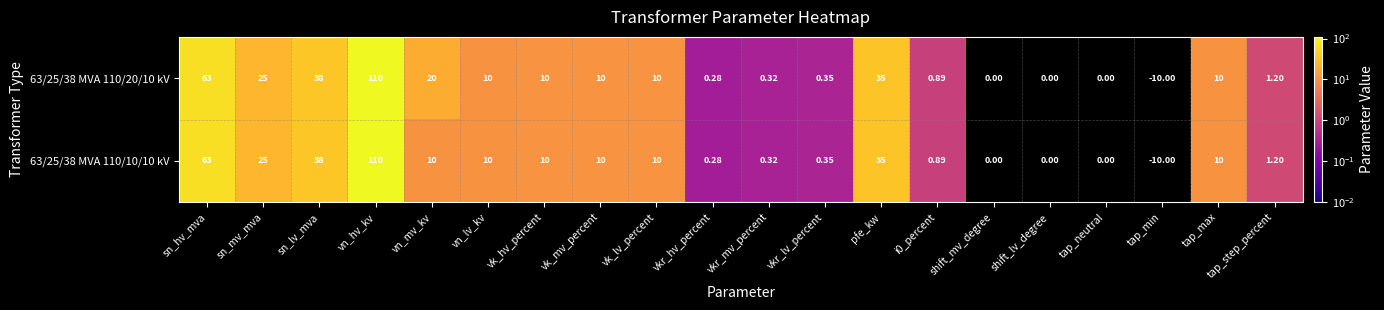

At which category does the chart reach its peak across all series?

vn_hv_kv